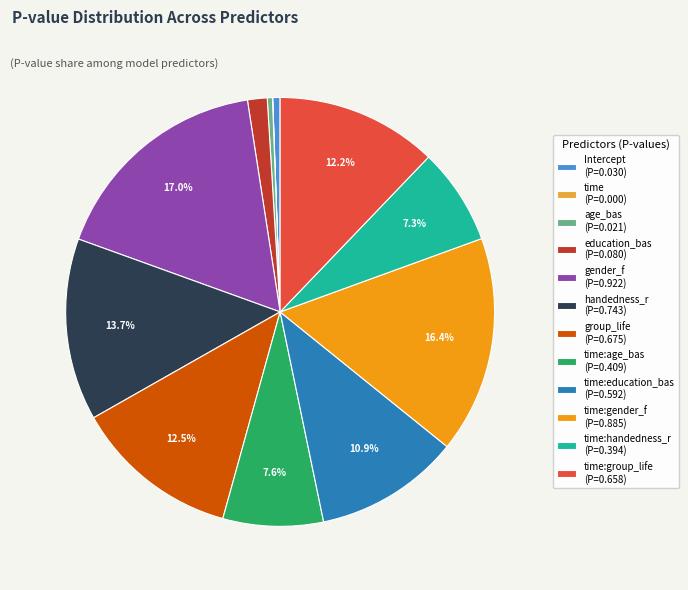

Is there any slice that represents more than half of the pie?

No